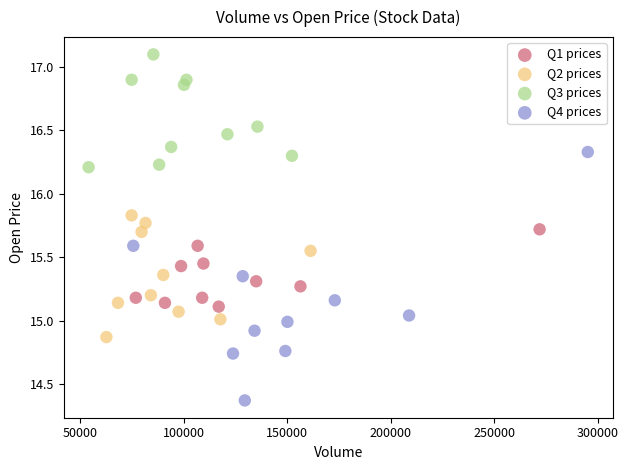

Which series reaches the minimum Y coordinate?

Q4 prices